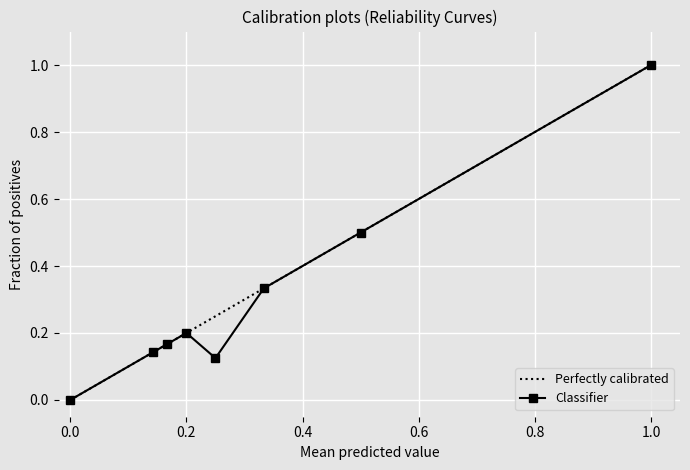

What is the difference between the maximum and minimum values in the 1s_prob series?

1.0